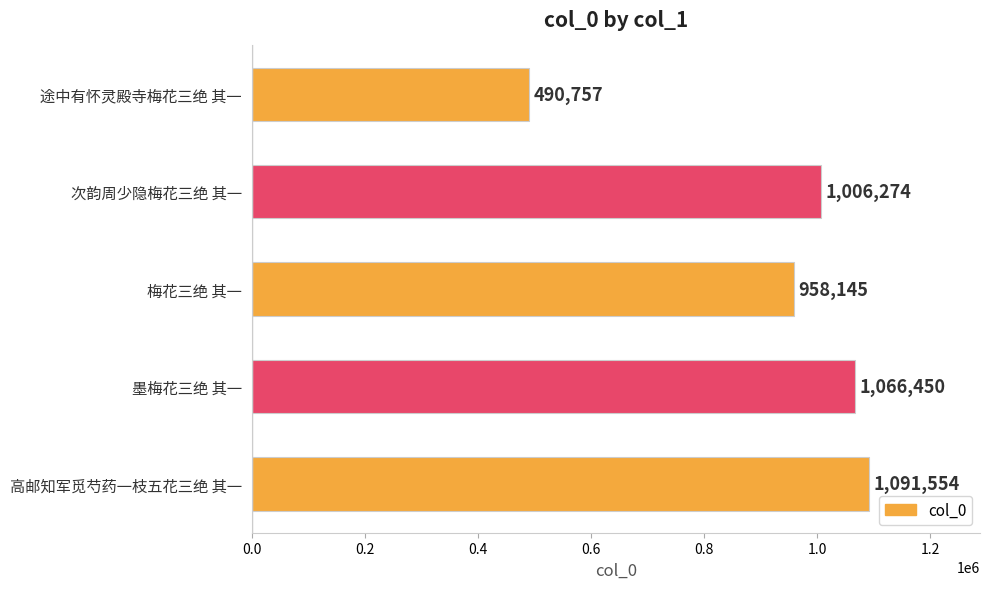

What is the smallest value displayed?

490757